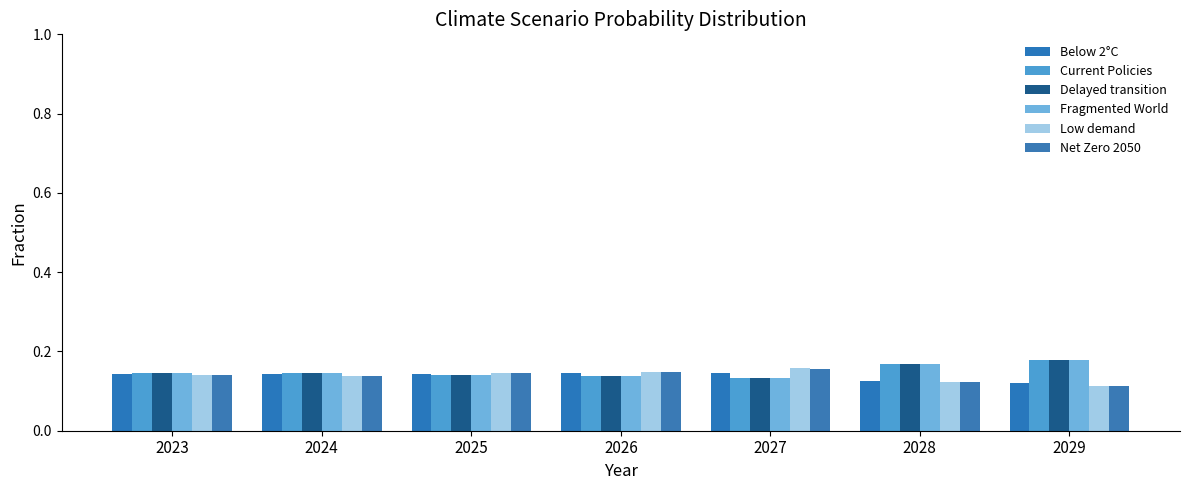

The Net Zero 2050 series shows 0.1 at 2024. True or false?

True